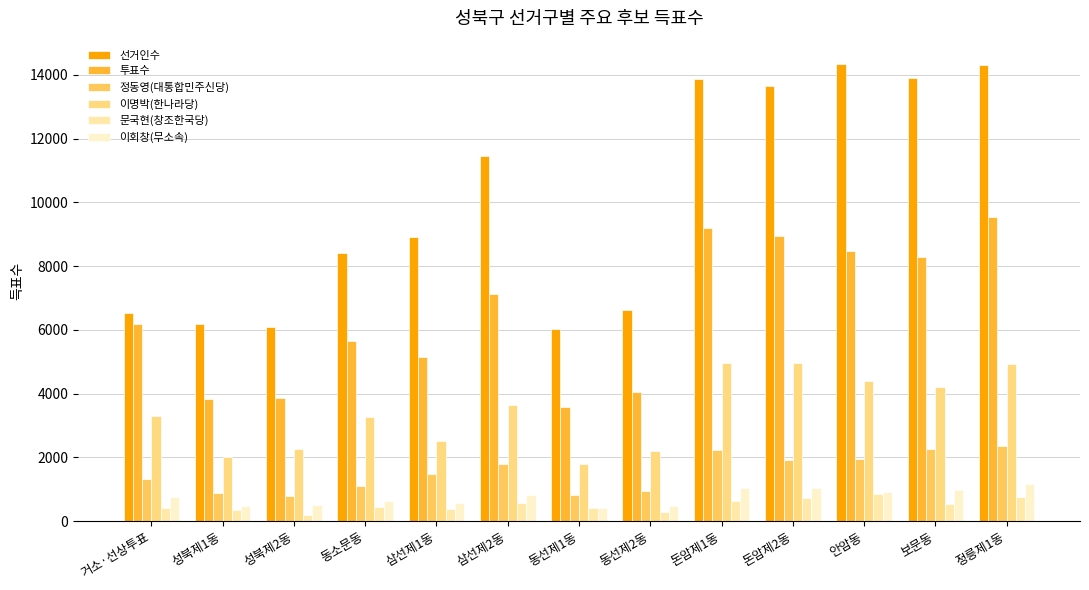

What is the difference between the maximum and minimum values in the 이회창(무소속) series?

747